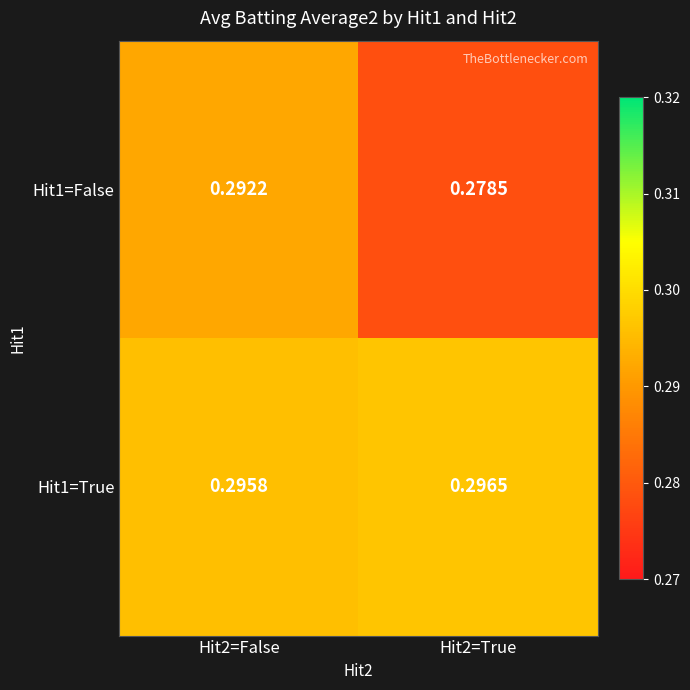

Is the value of Hit1=True at Hit2=False greater than the value of Hit1=False at Hit2=True?

Yes